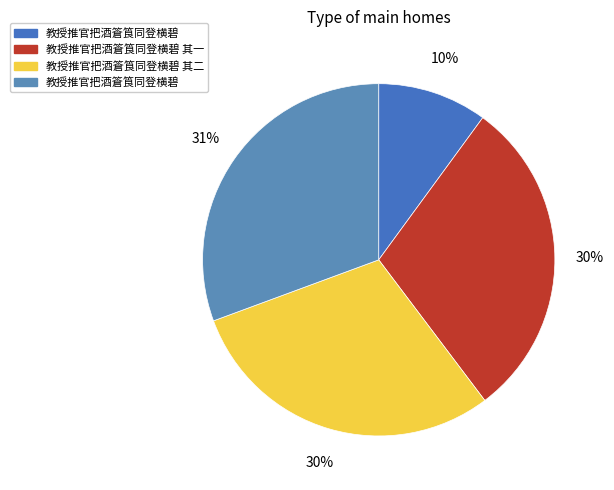

Count the number of slices in the pie.

4